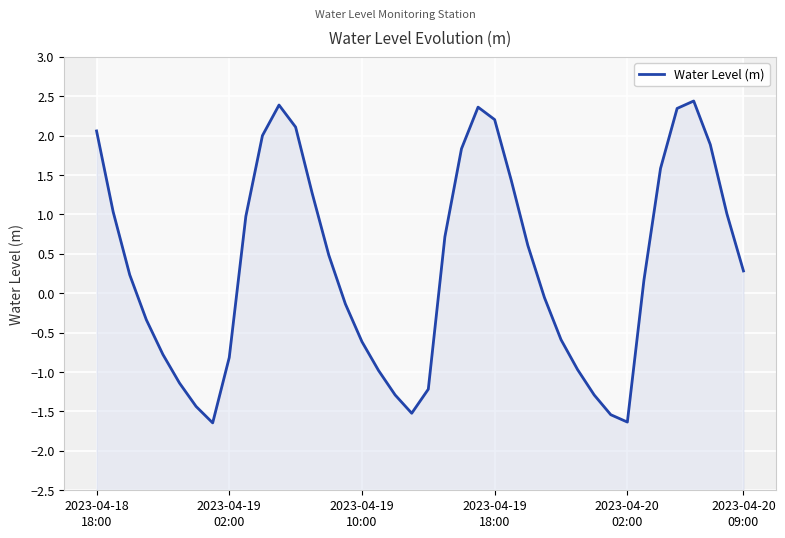

True or false: the data has more than 2 interior local peaks.

True